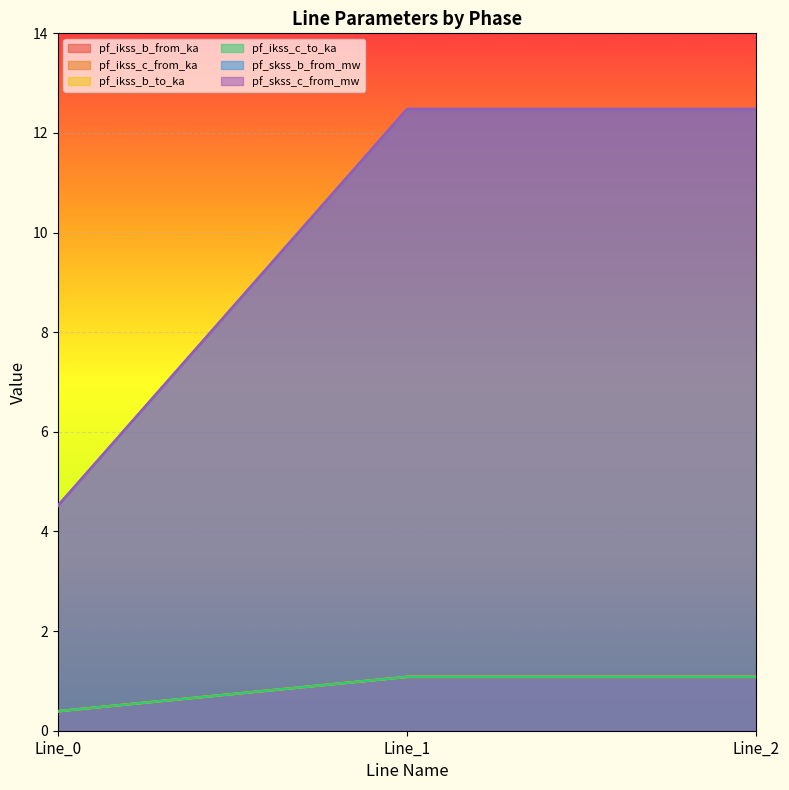

How many lines are shown in the chart?

6